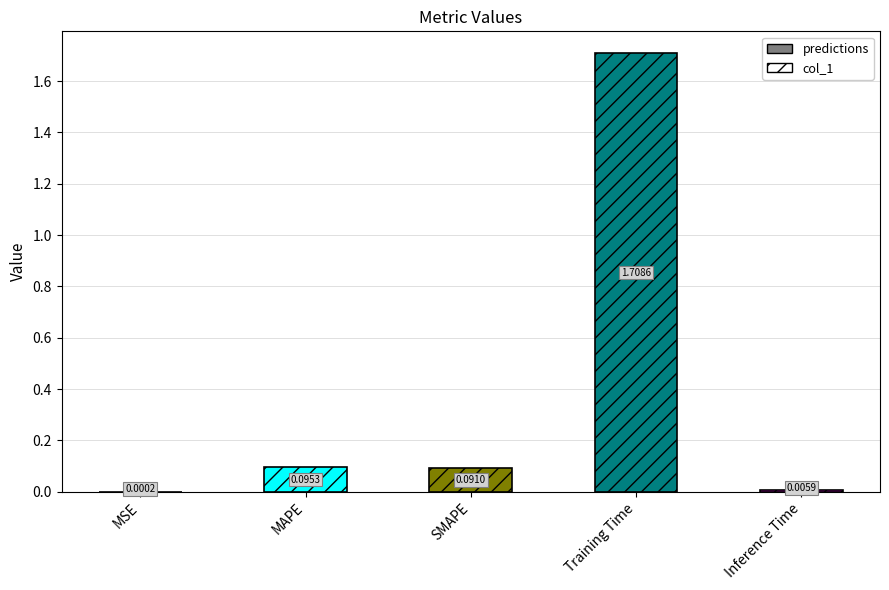

What is the sum of all values?

1.9